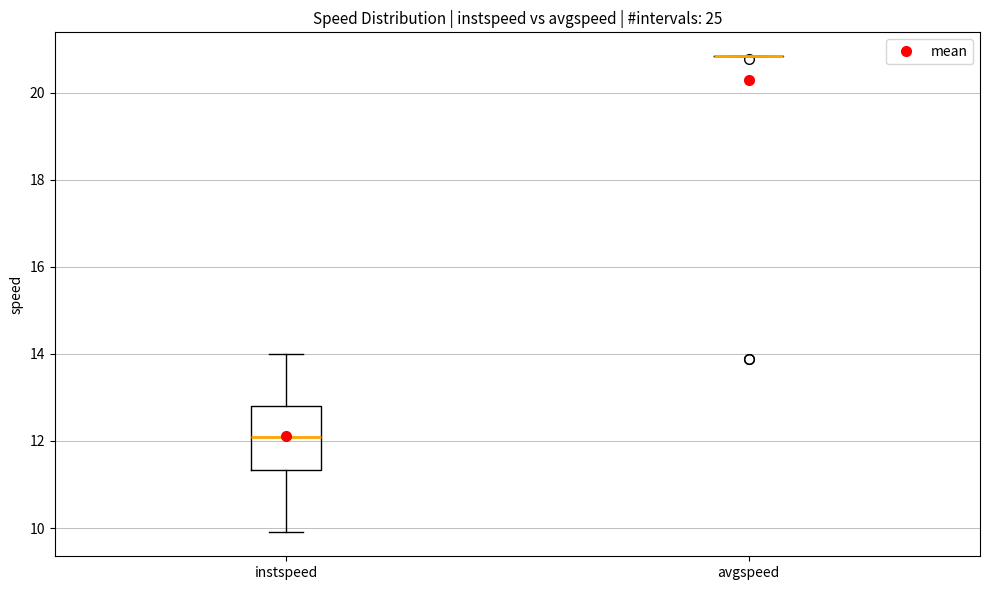

Reading left to right, transcribe this box plot: for each box, give where its median line is, the range the box spans, and where its two whiskers end, as read against the y-axis. The values are not printed on the chart, so give them approximately, as read against the axis.

instspeed: median 12.0, box 11.4 to 12.8, whiskers 9.8 to 14.0
avgspeed: box collapsed to a line at 20.8, whiskers 20.8 to 20.8